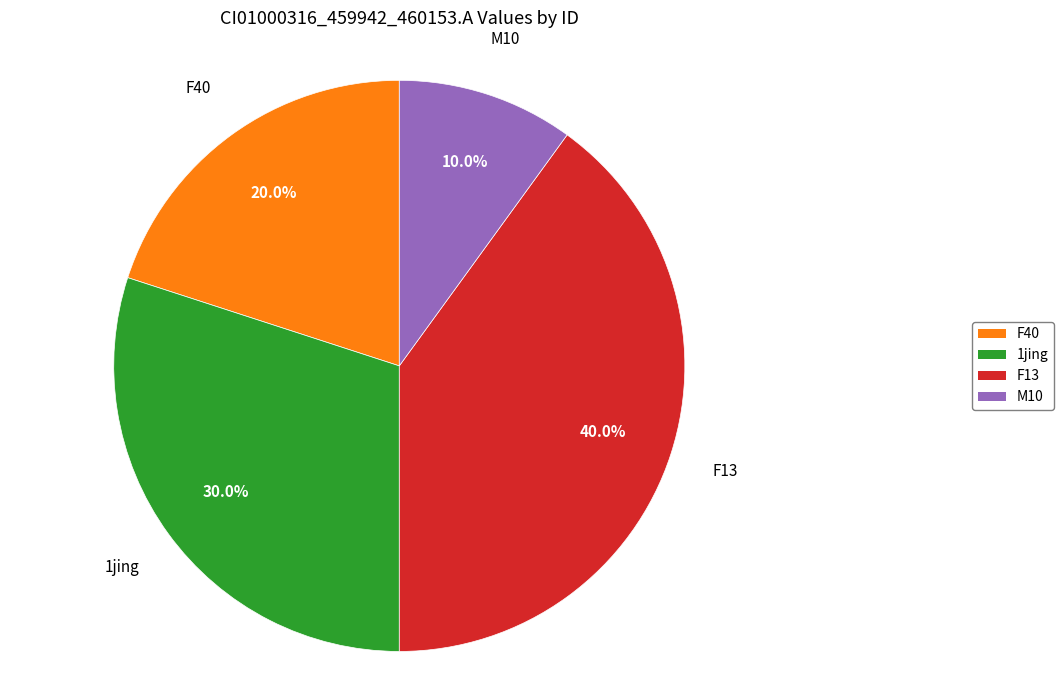

Is there any slice that represents more than half of the pie?

No